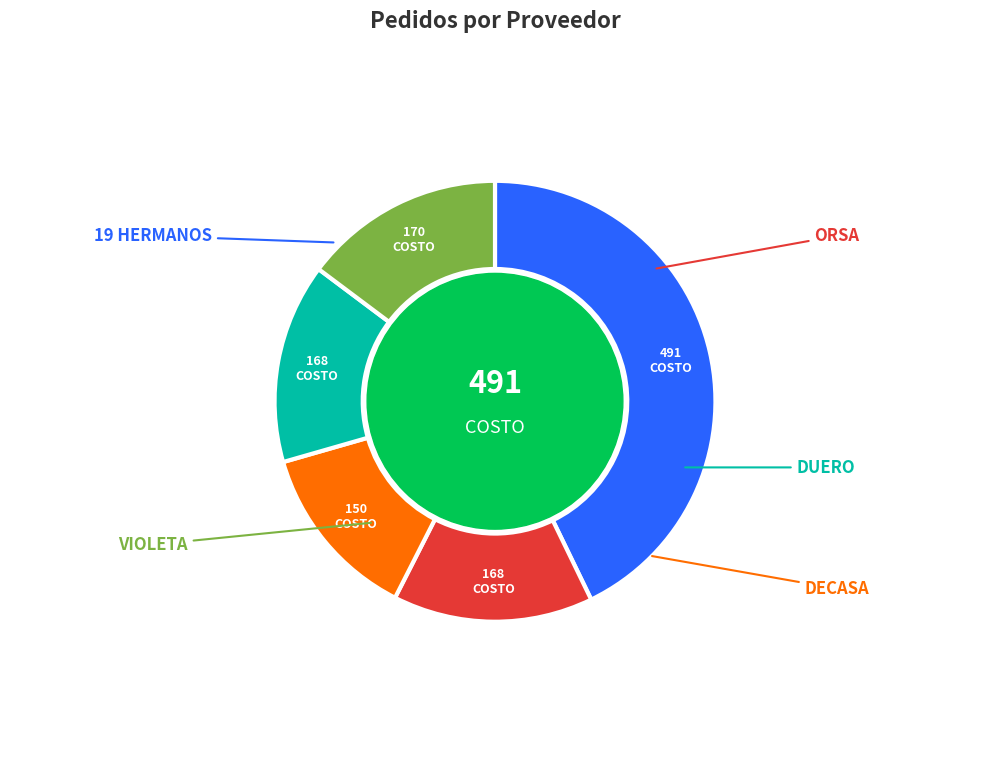

Does any single category account for the majority?

No